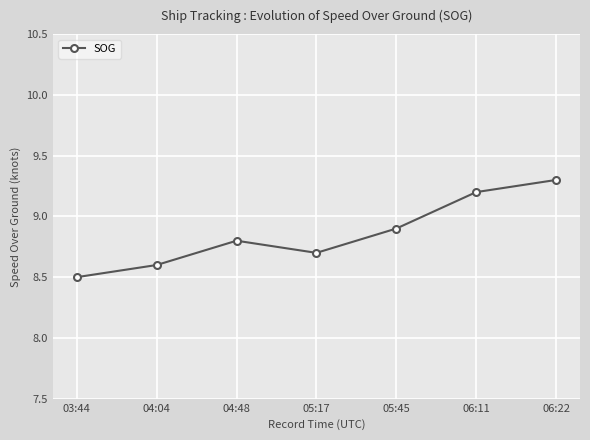

List the labels in order of value, largest first.

06:22, 06:11, 05:45, 04:48, 05:17, 04:04, 03:44